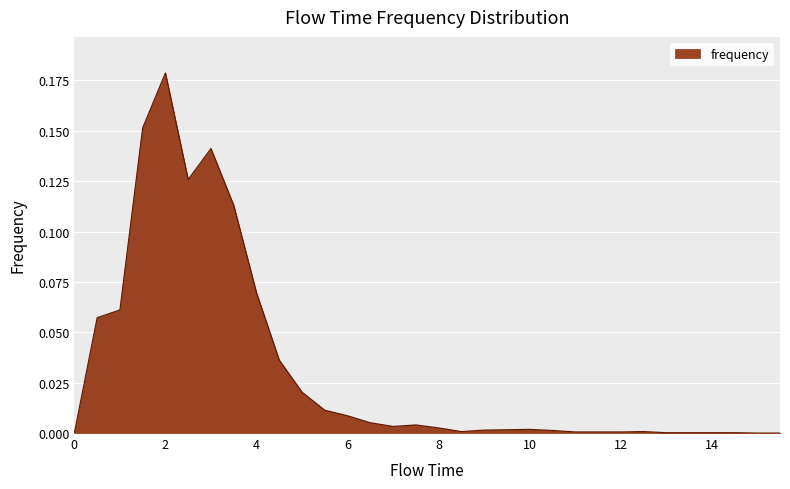

Does the chart display data point markers on the line(s)?

No